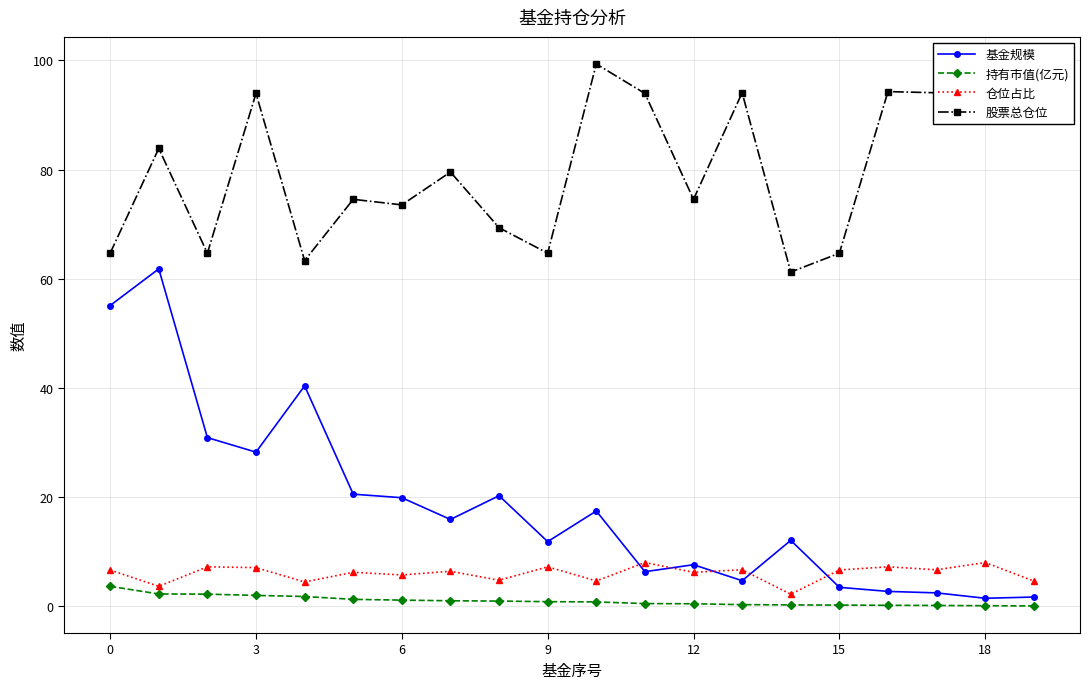

What are all the series names shown in the legend?

基金规模, 持有市值(亿元), 仓位占比, 股票总仓位